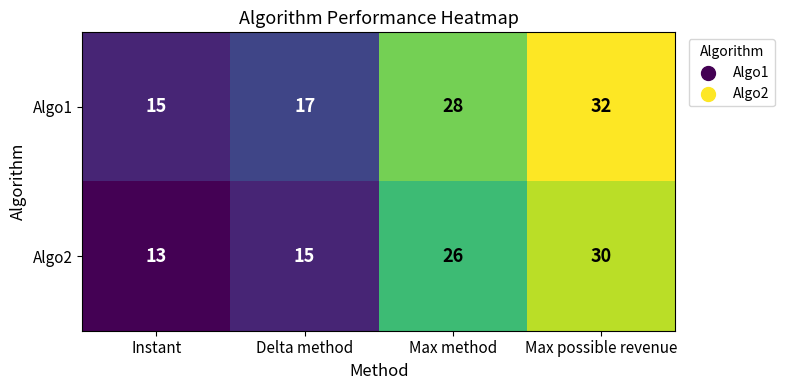

At how many categories does at least one series exceed 13?

4